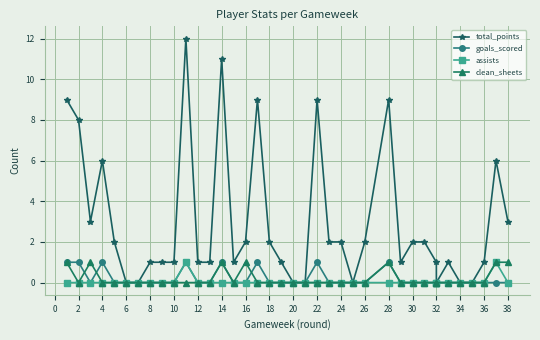

True or false: total_points and assists cross at least once.

False